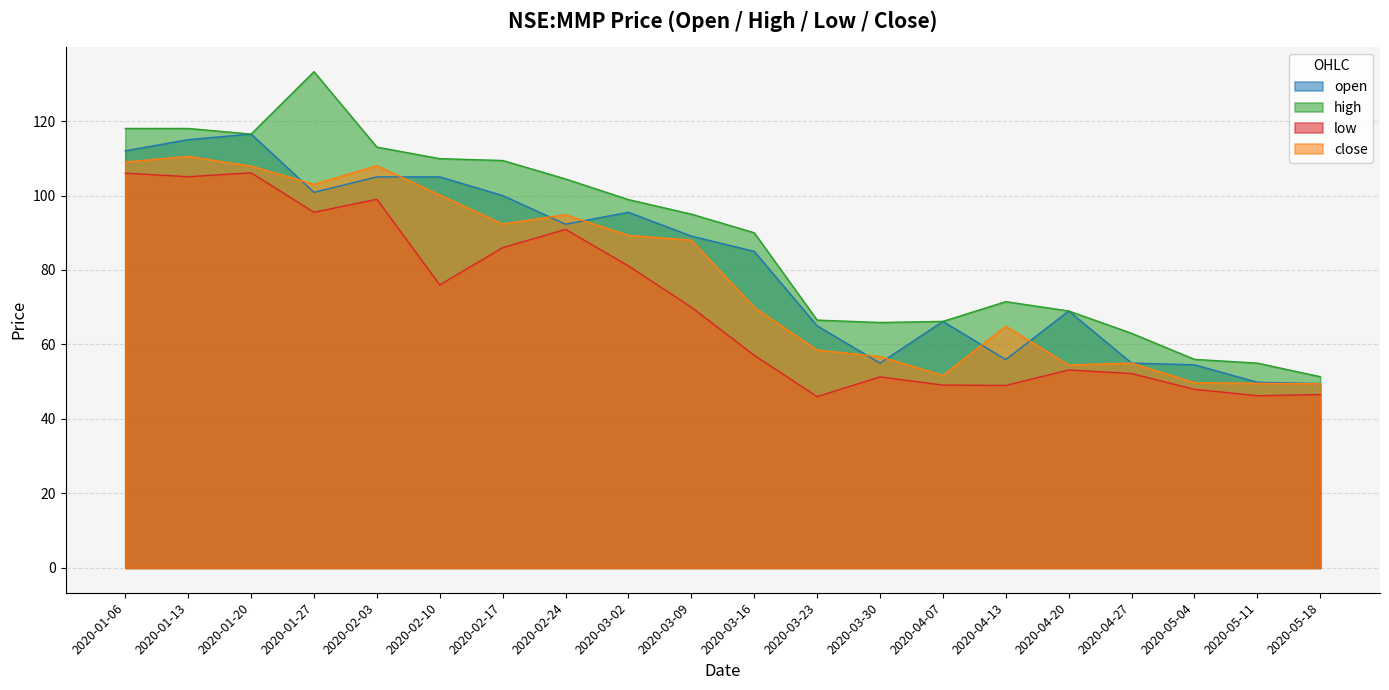

True or false: close and open cross at least once.

True